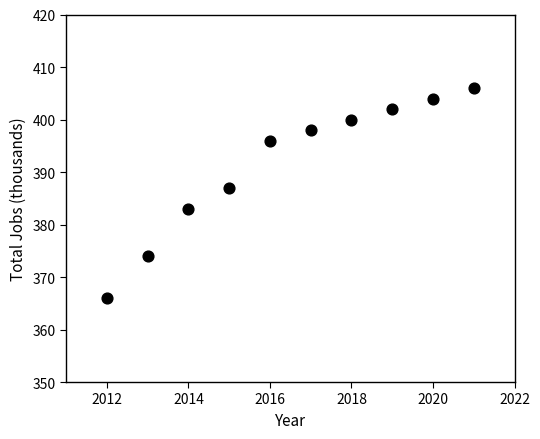

What Y value in the scatter plot is closest to 386?

387